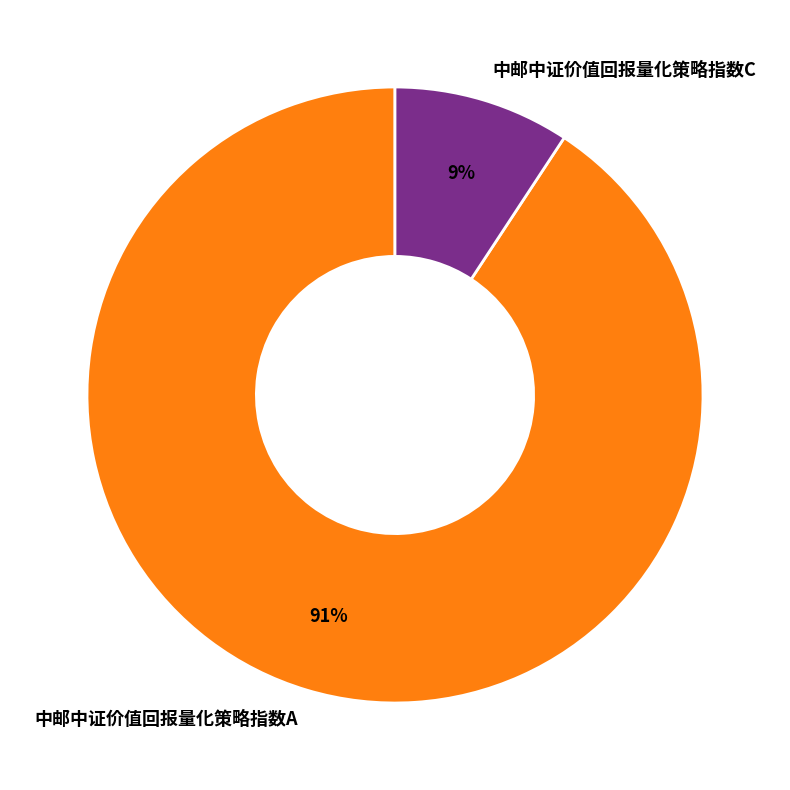

Do 中邮中证价值回报量化策略指数A and 中邮中证价值回报量化策略指数C together represent more than half of the pie?

Yes